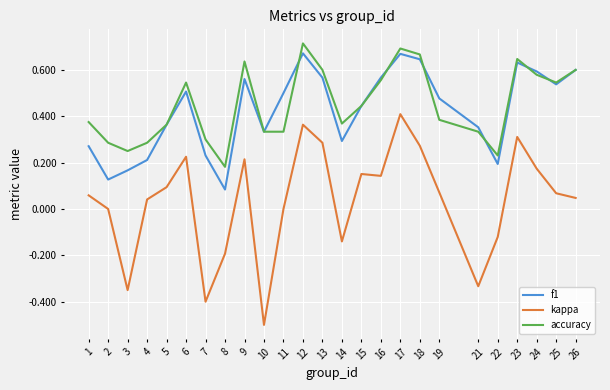

Where is the first local maximum for kappa?

6